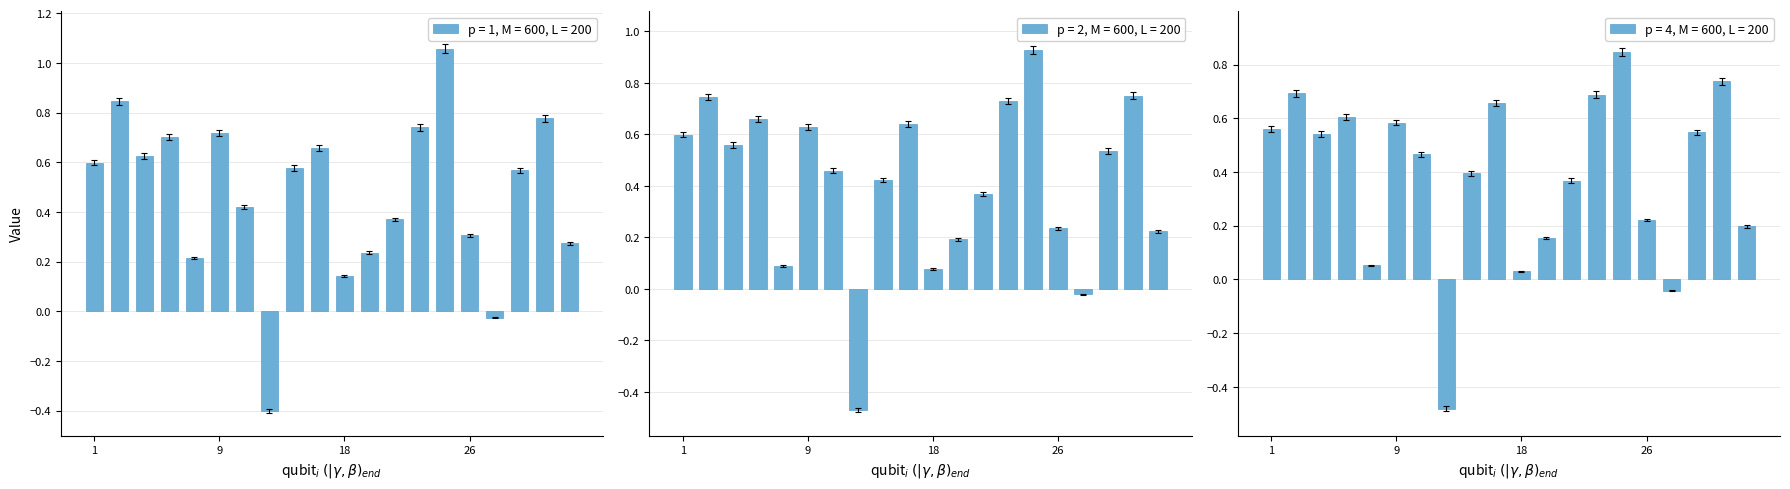

The p = 4, M = 600, L = 200 series shows 0.3 at 1. True or false?

False